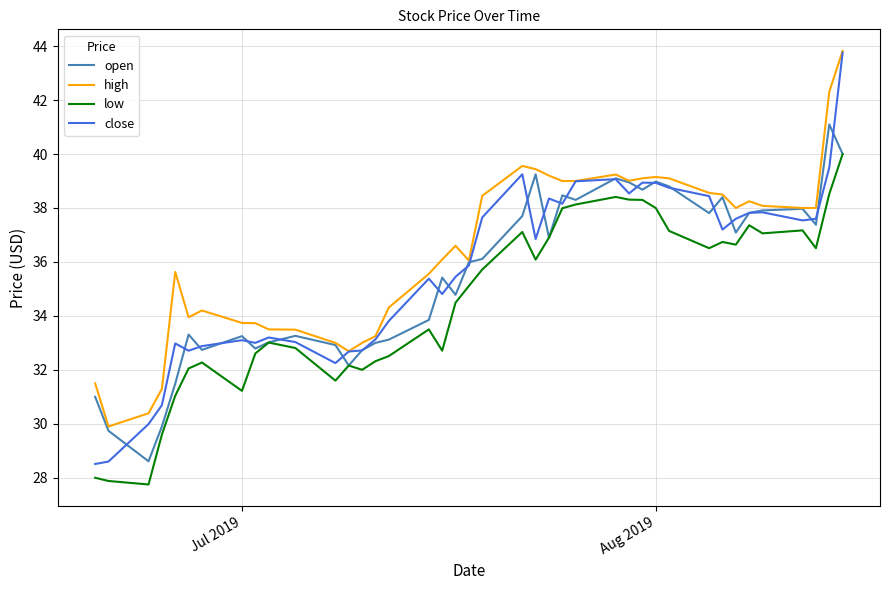

True or false: low and high intersect in this chart.

False